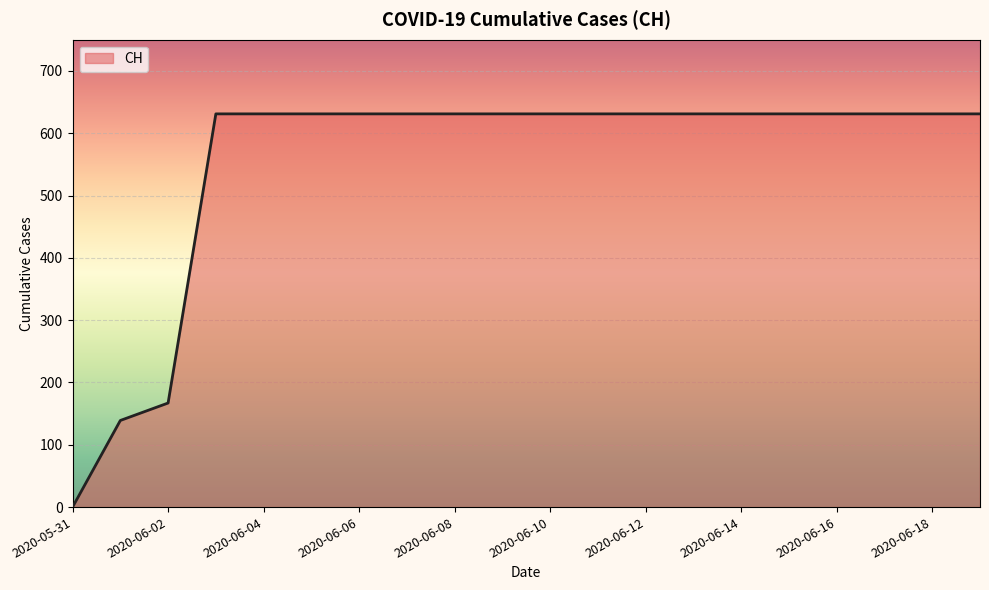

What is the maximum value shown in the chart?

631